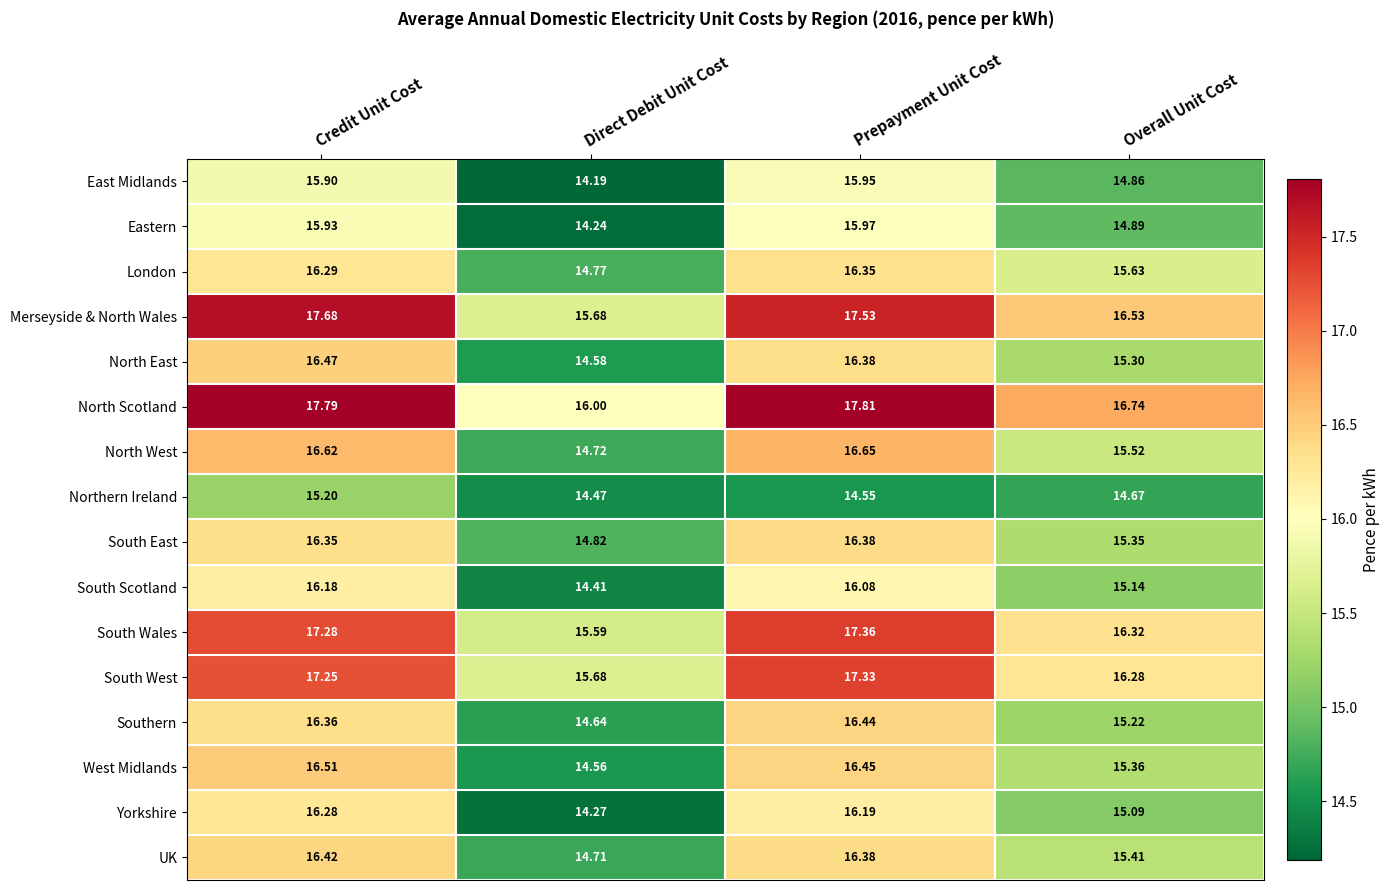

At which category is the sum across all series the highest?

Credit Unit Cost